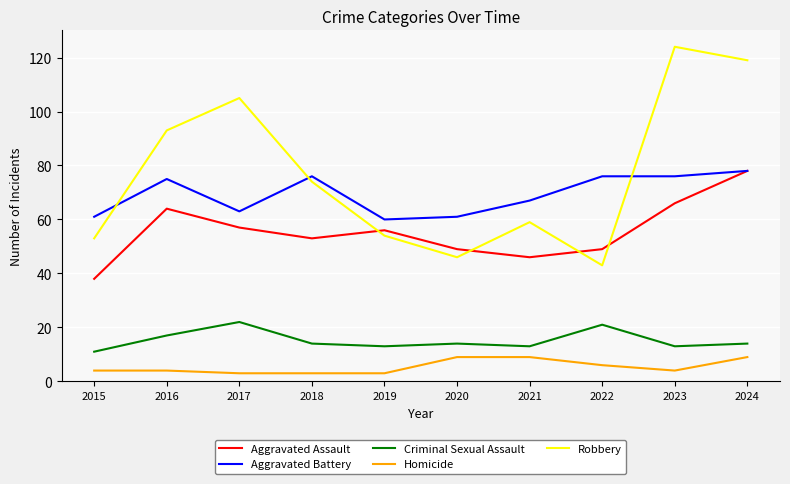

What is the difference between the second highest and minimum values in the Robbery series?

76